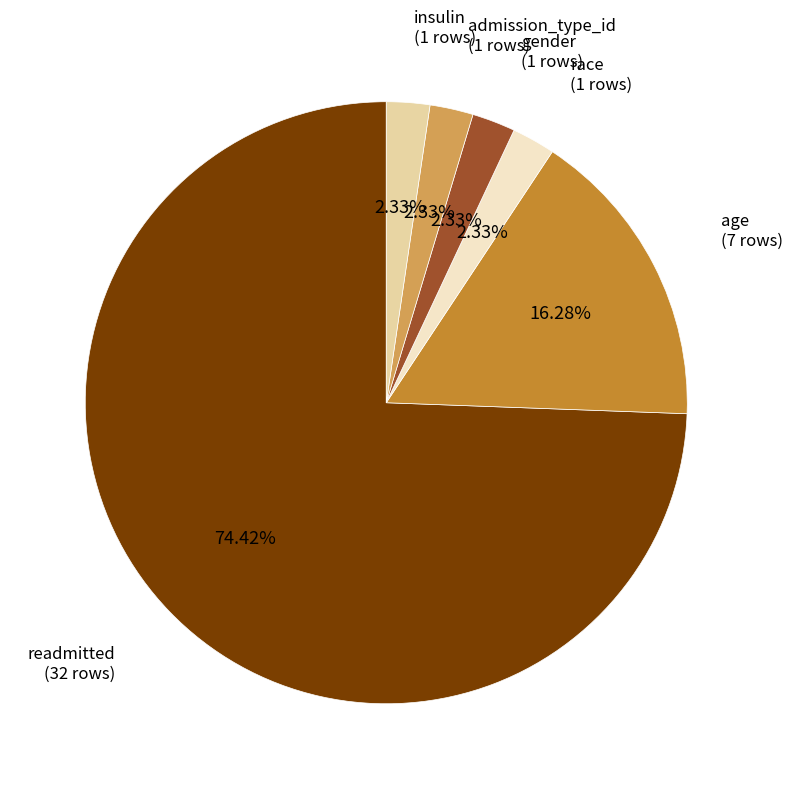

Is there any slice that represents more than half of the pie?

Yes